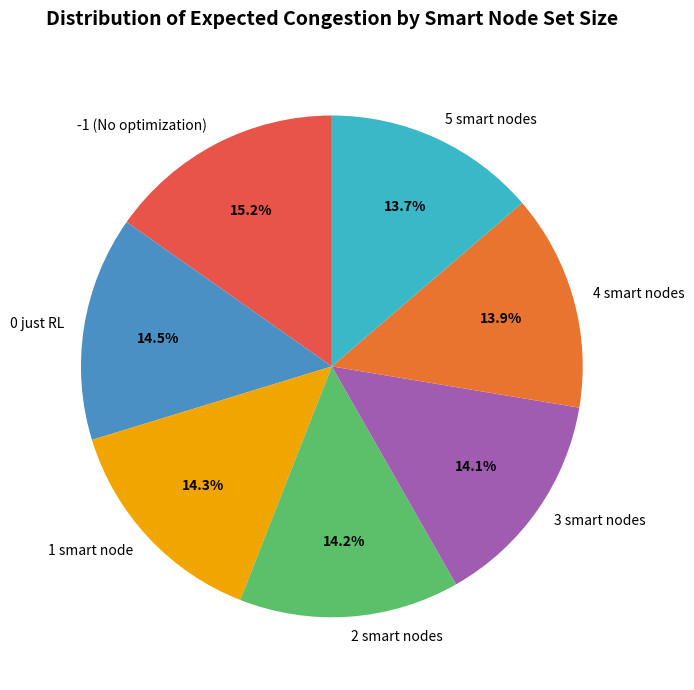

Which slice is the largest?

-1 (No optimization)